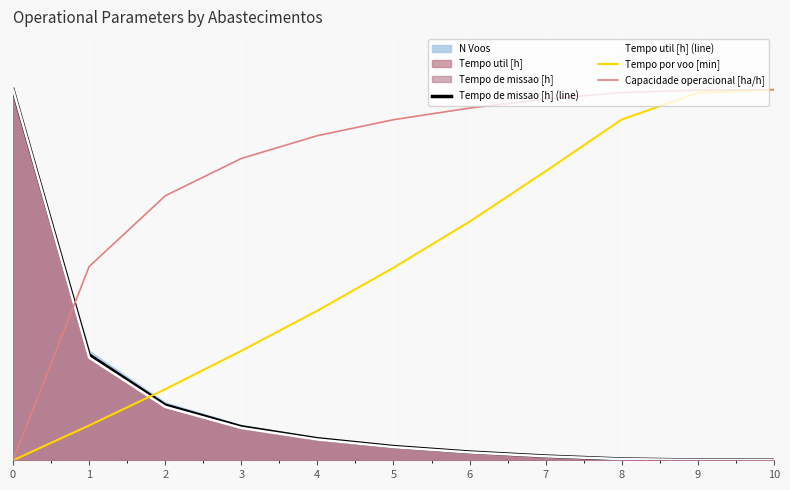

True or false: Tempo util [h] (line) and Capacidade operacional [ha/h] intersect in this chart.

True